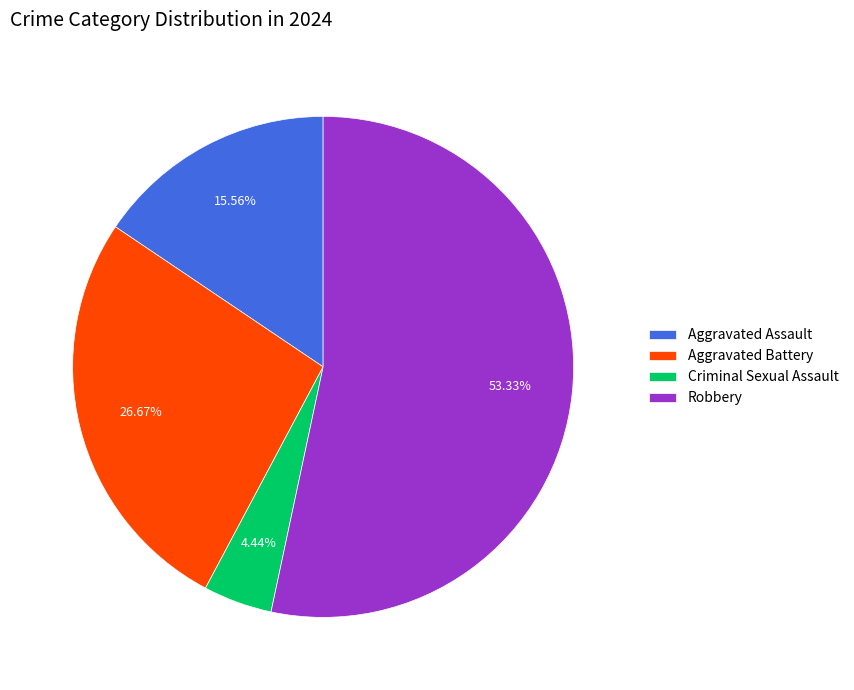

What portion of the pie excludes Aggravated Battery?

73.3%